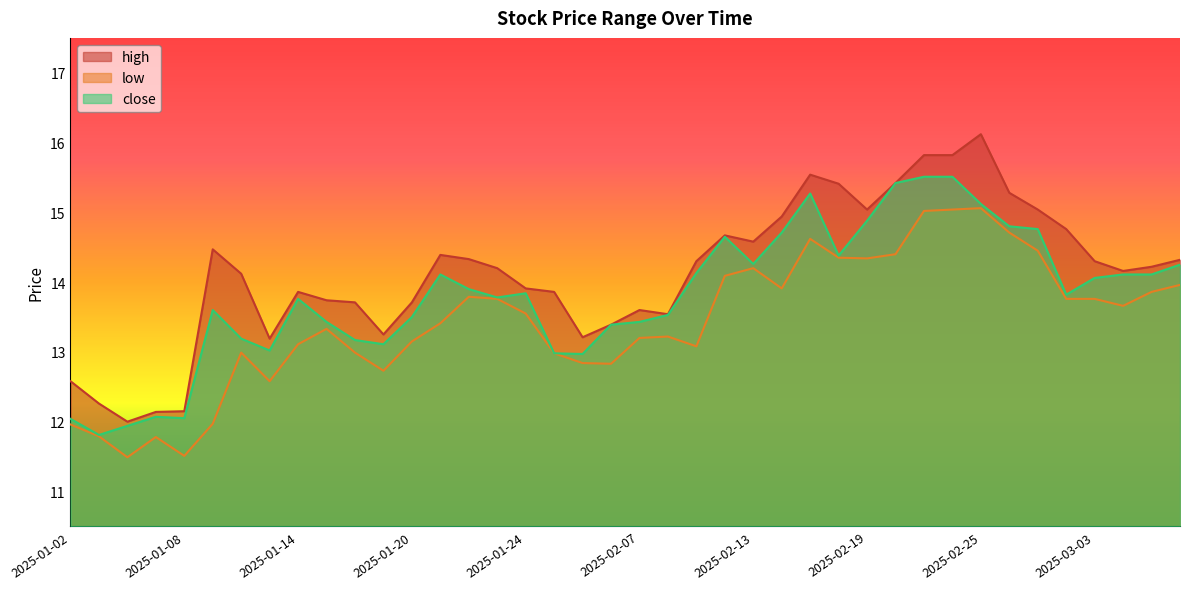

What is the difference between the second highest and second lowest values in the high series?

3.7